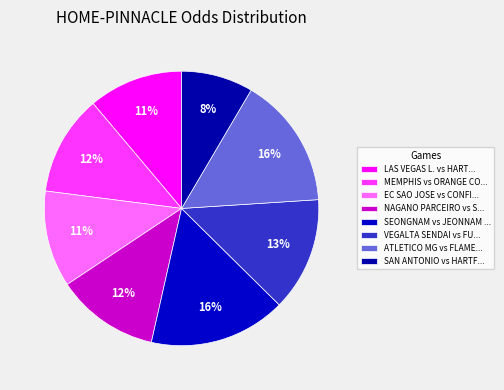

Which slice is the smallest?

SAN ANTONIO vs HARTFORD A.